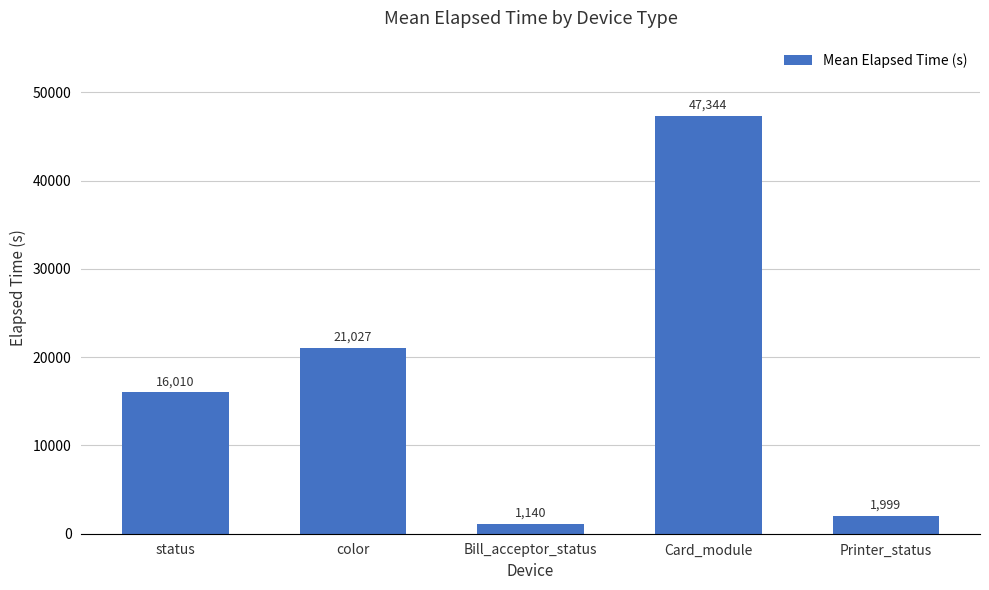

Between Printer_status and color, which is larger?

color